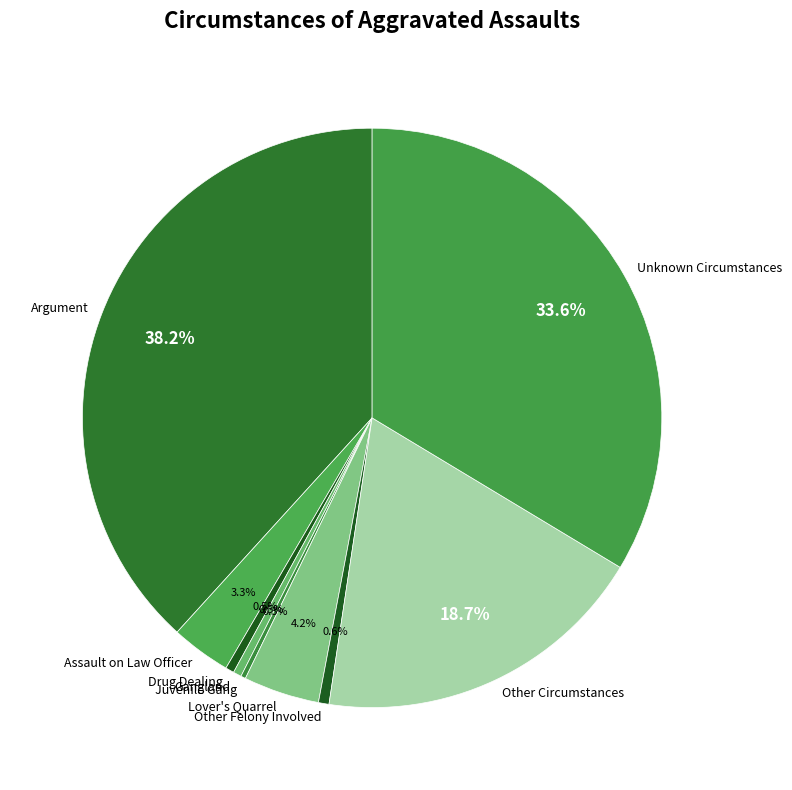

True or false: Other Felony Involved accounts for 1% of the total.

True